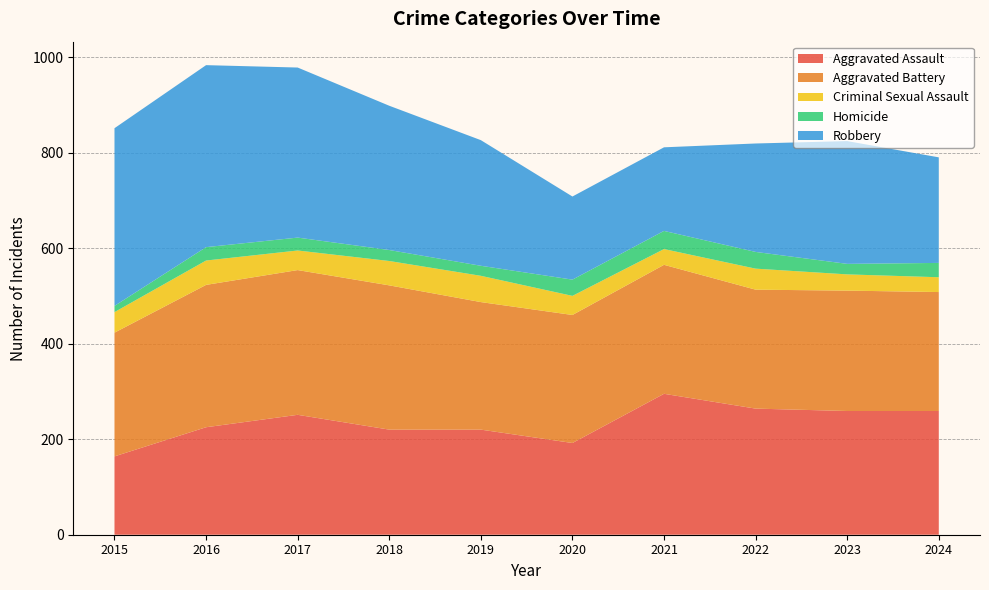

Reading left to right, transcribe all the data shown in this chart.

Aggravated Assault: 164	225	251	220	220	192	295	264	259	259
Aggravated Battery: 259	298	303	302	267	268	270	249	252	249
Criminal Sexual Assault: 43	51	41	51	55	40	33	44	34	31
Homicide: 13	28	27	23	21	34	38	35	22	30
Robbery: 372	381	356	302	263	174	175	227	257	221